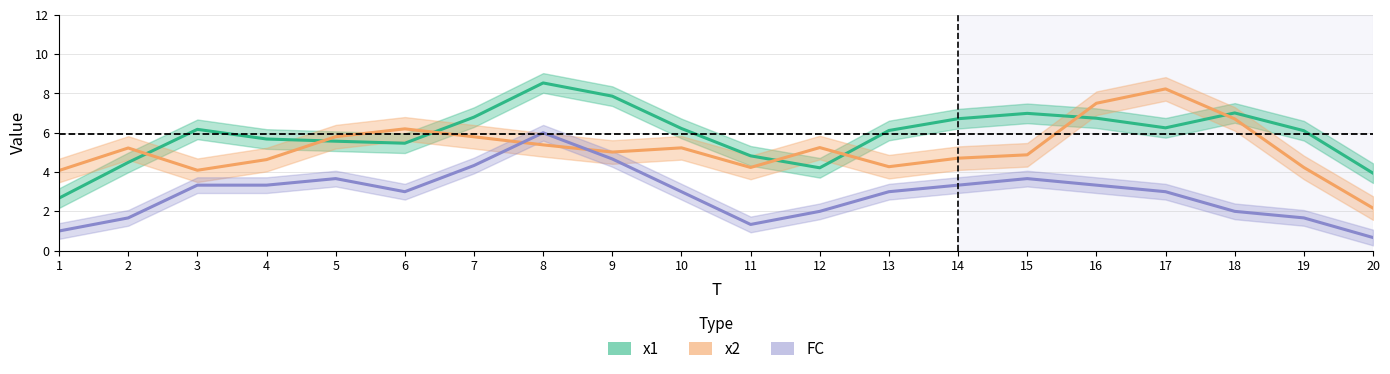

How many interior local peaks does the x1 series have?

4